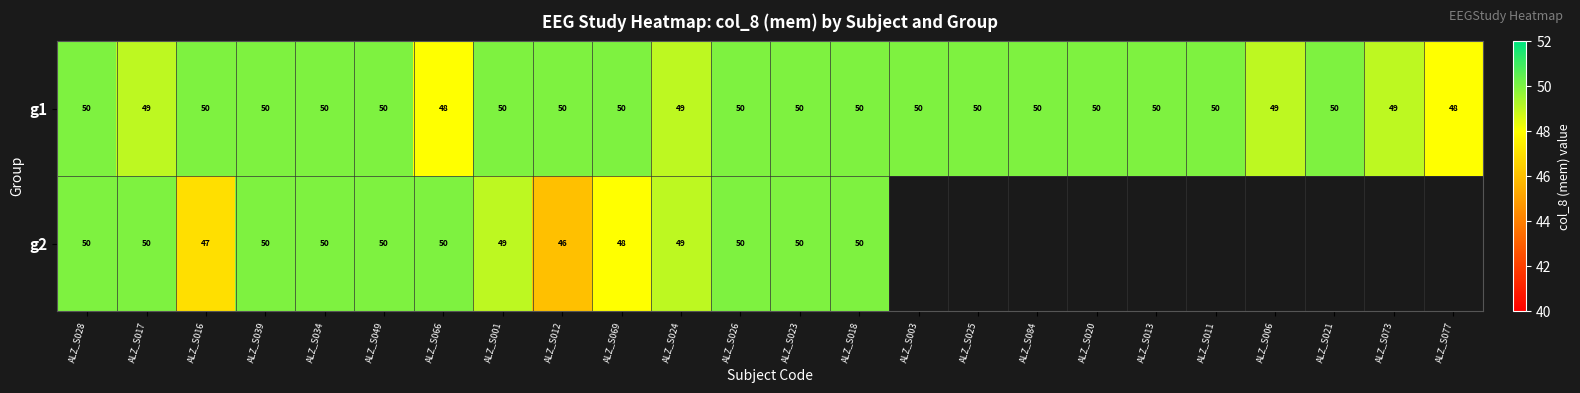

At which category does the chart reach its peak across all series?

ALZ_S028